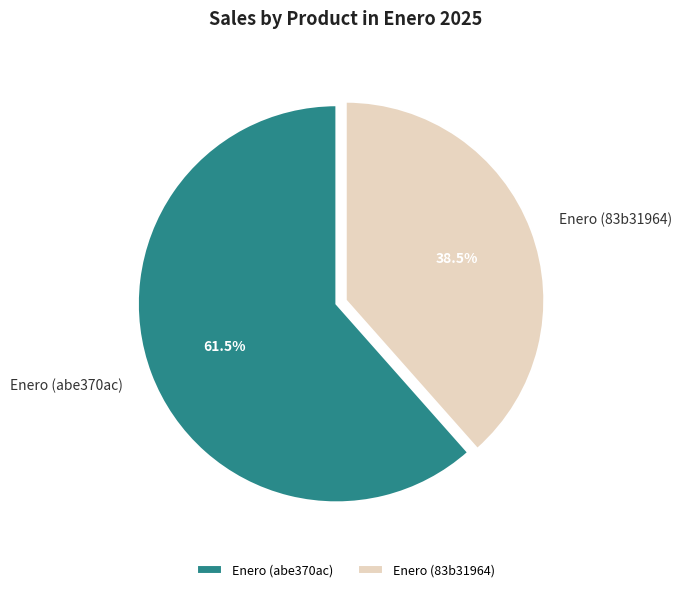

What percentage do Enero (abe370ac) and Enero (83b31964) together represent?

100.0%